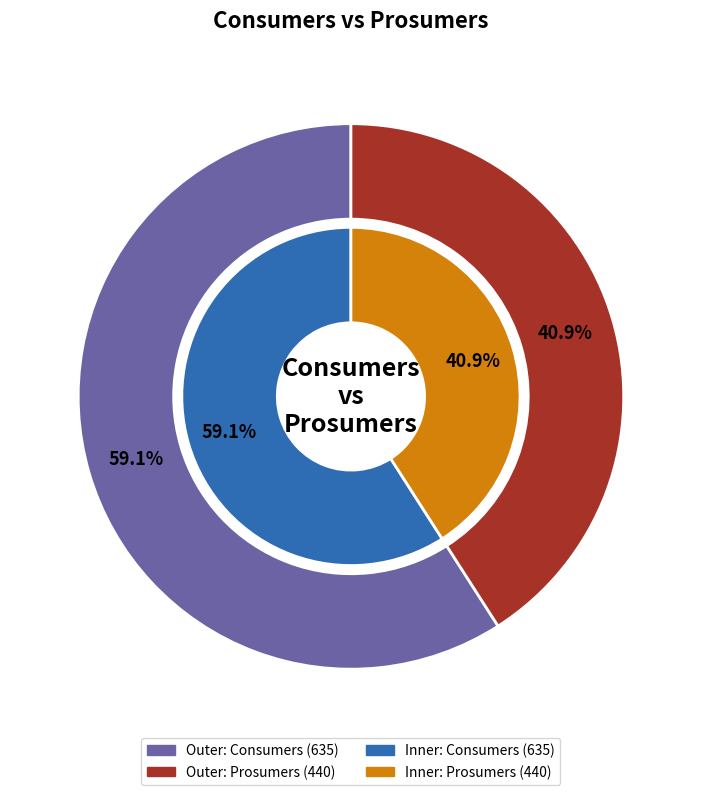

How many segments does this pie chart have?

2